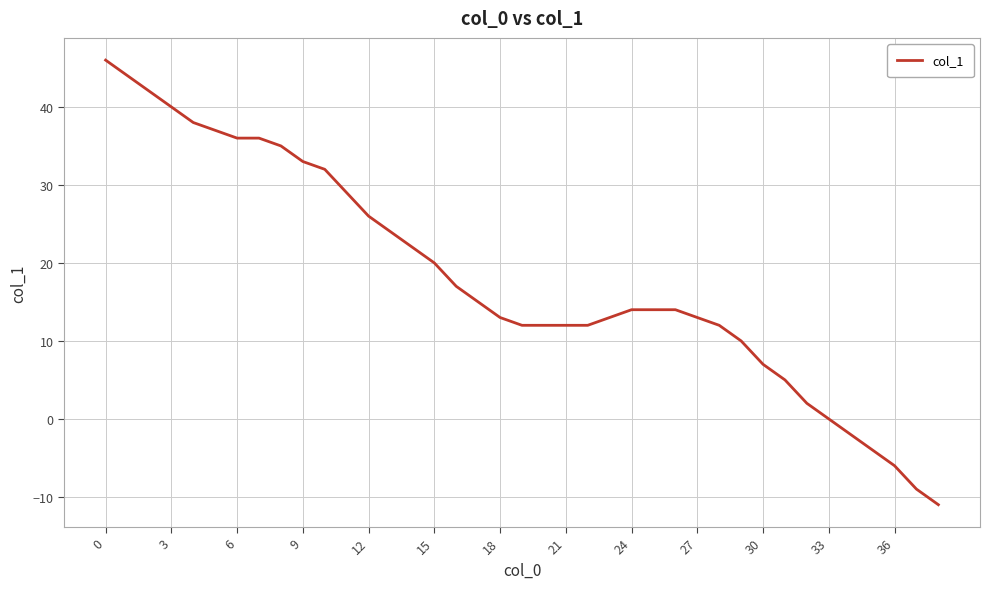

What is the sum of all values?

705